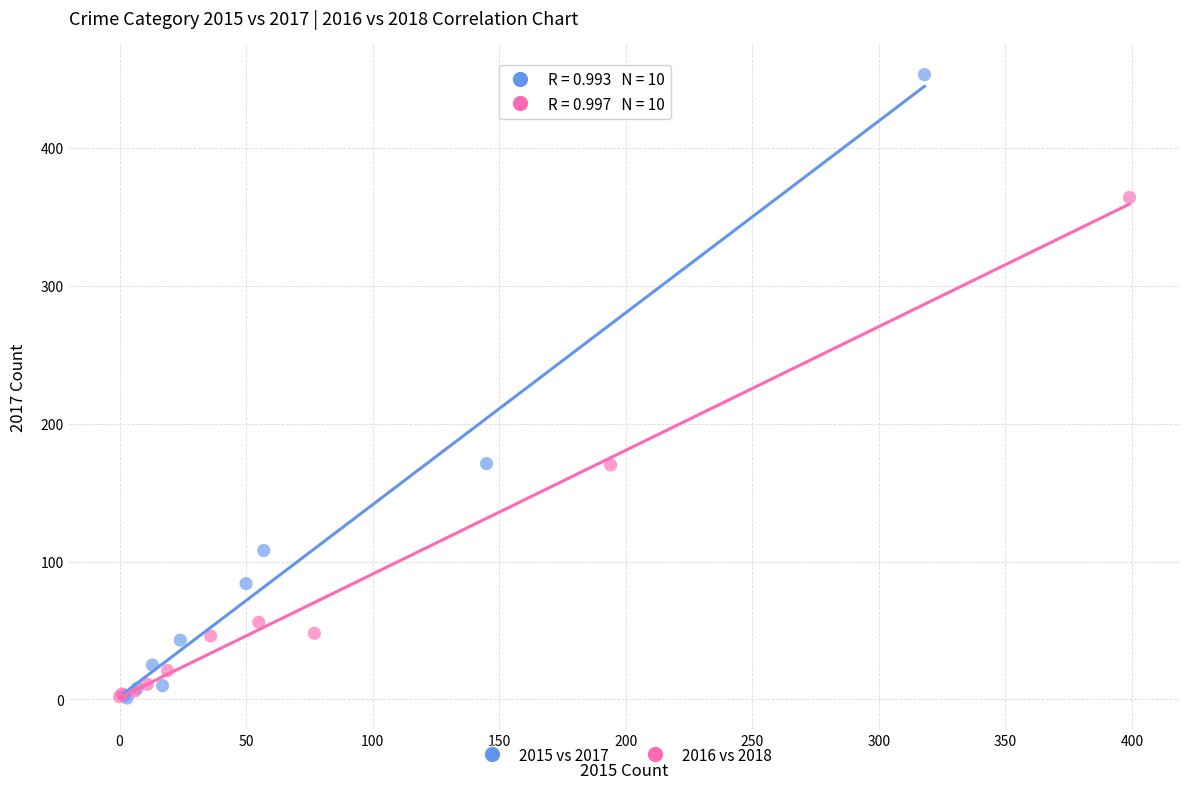

Which series contains the highest Y value?

2015 vs 2017